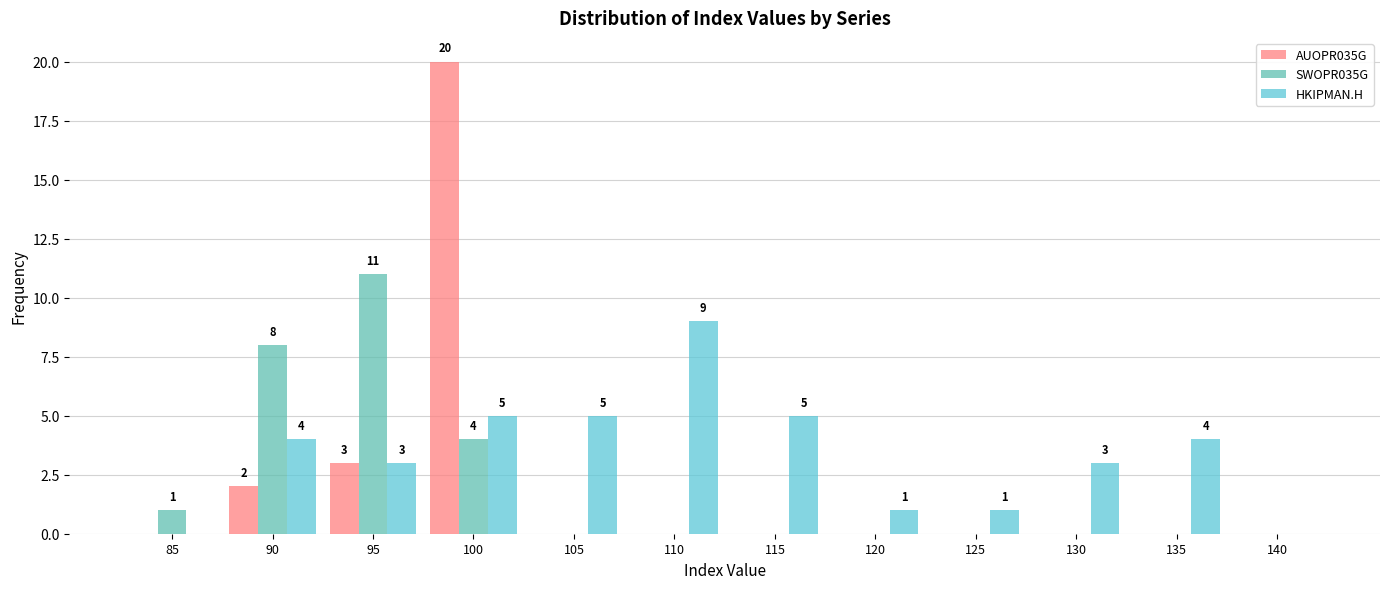

What is the maximum value shown in the chart?

20